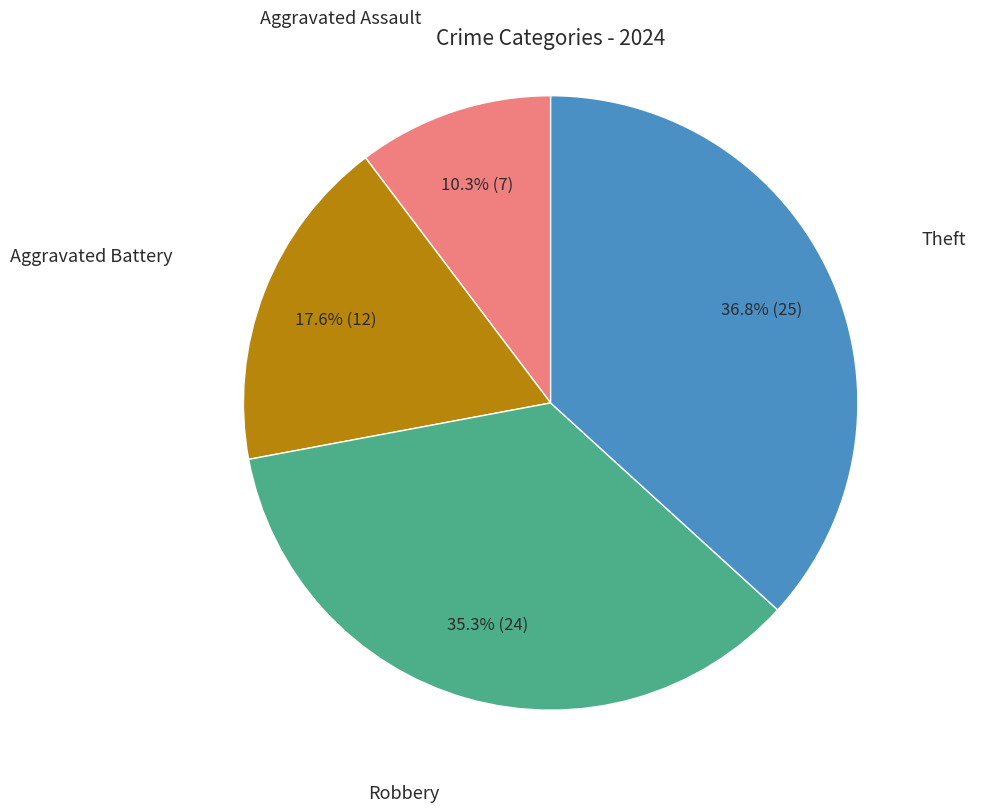

Does any single category account for the majority?

No